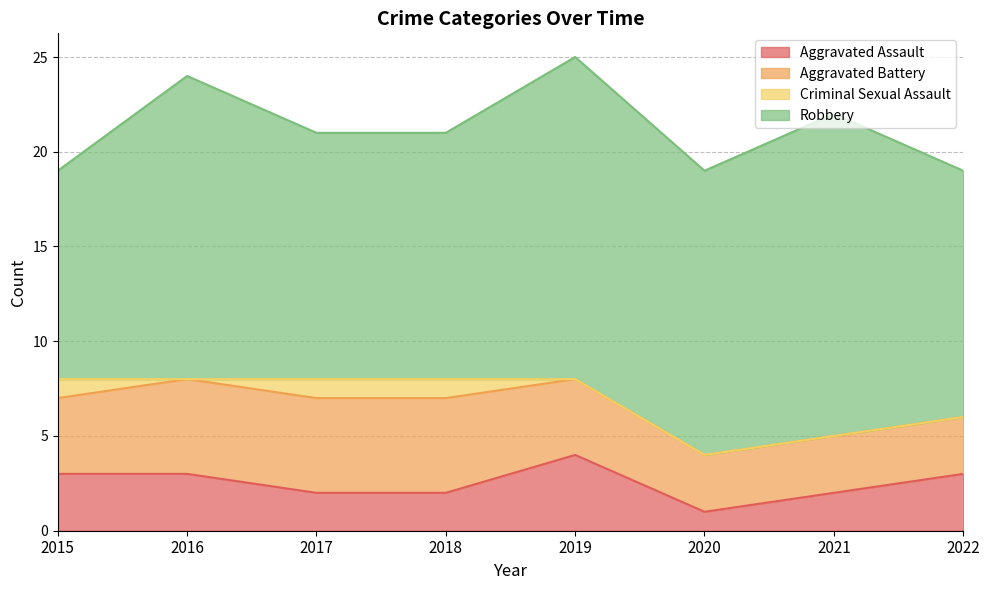

Reading right to left, transcribe all the data shown in this chart.

Aggravated Assault: 3	2	1	4	2	2	3	3
Aggravated Battery: 3	3	3	4	5	5	5	4
Criminal Sexual Assault: 0	0	0	0	1	1	0	1
Robbery: 13	17	15	17	13	13	16	11